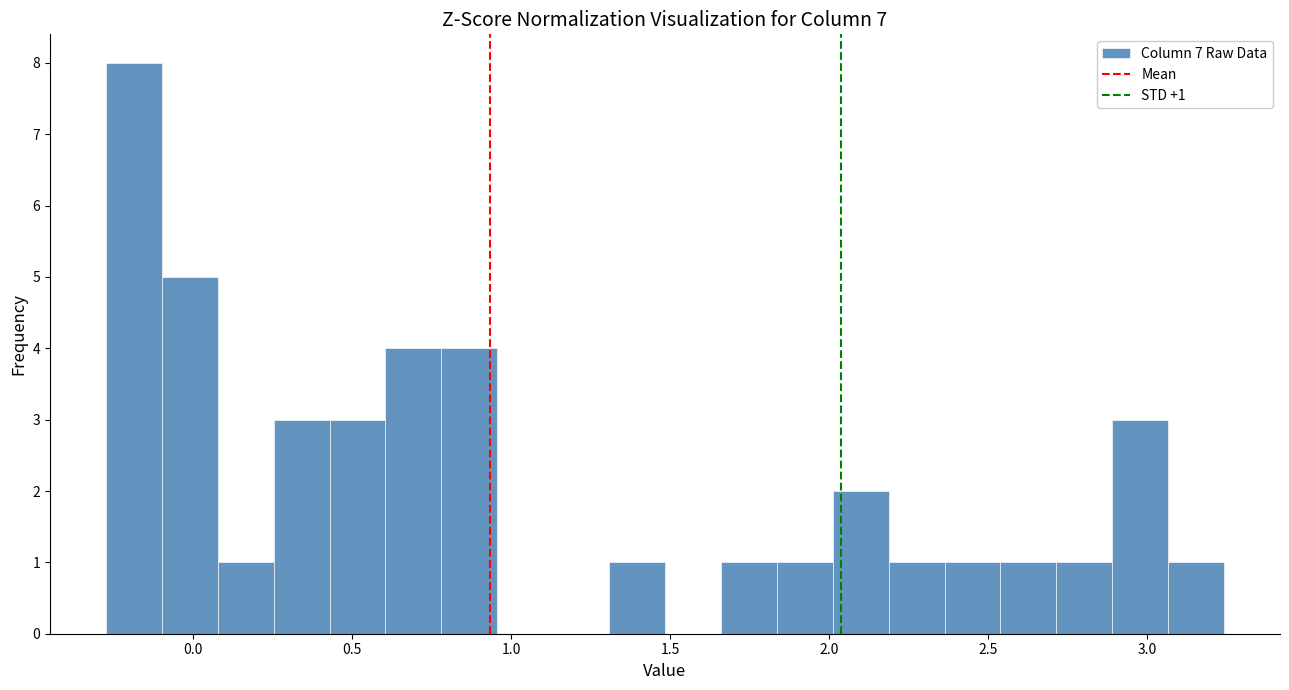

Around what value on the x-axis is the tallest bar? Give the approximate position of its centre, as read against the axis.

-0.20